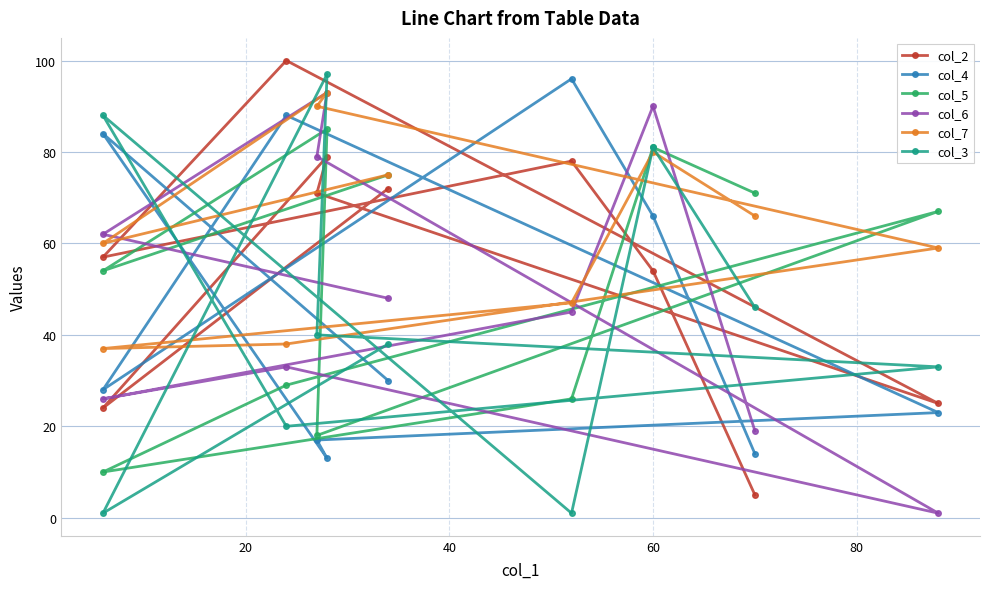

Count the number of data series in this chart.

6